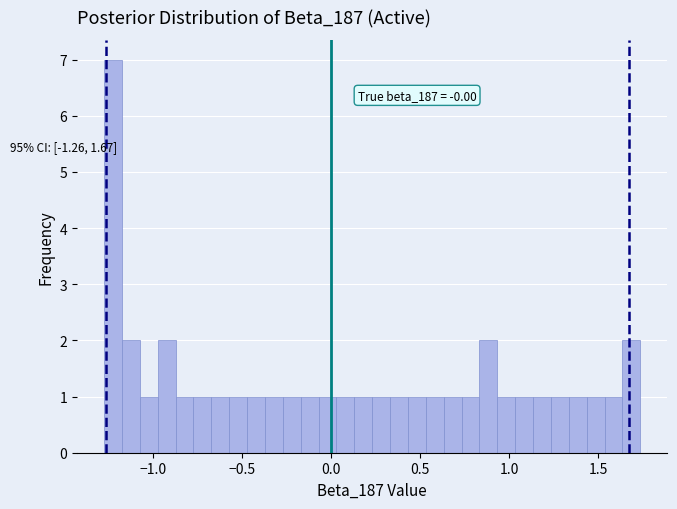

Around what value on the x-axis is the tallest bar? Give the approximate position of its centre, as read against the axis.

-1.20